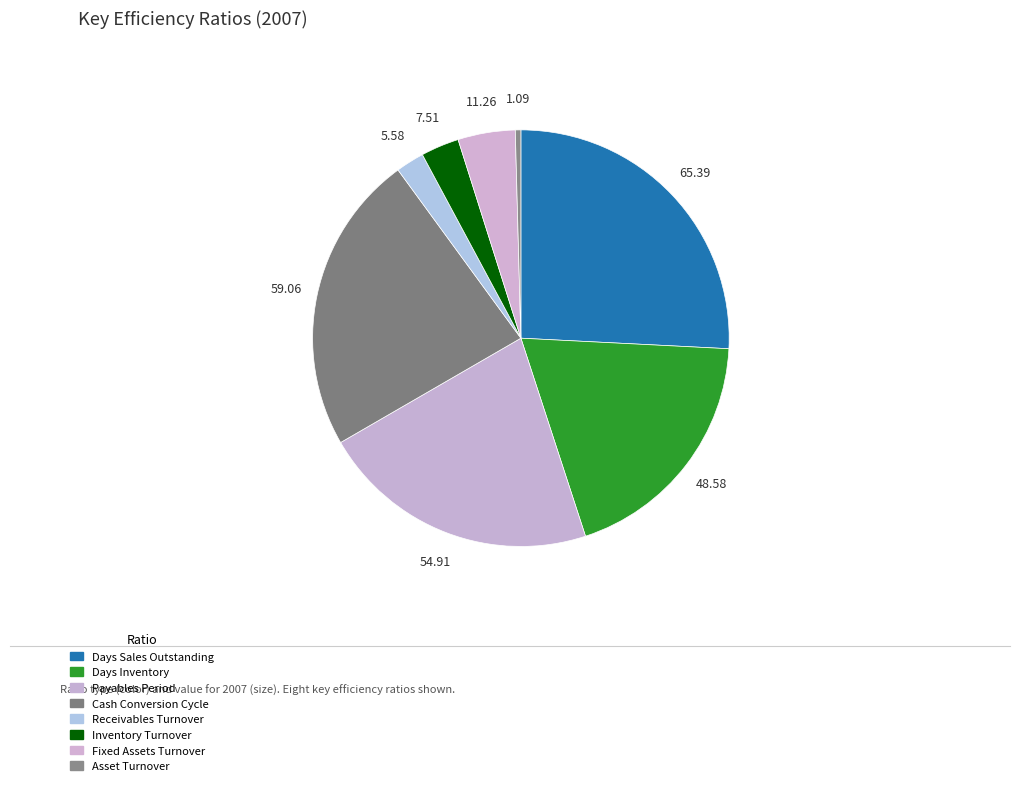

Does Asset Turnover account for over 50% of the chart?

No